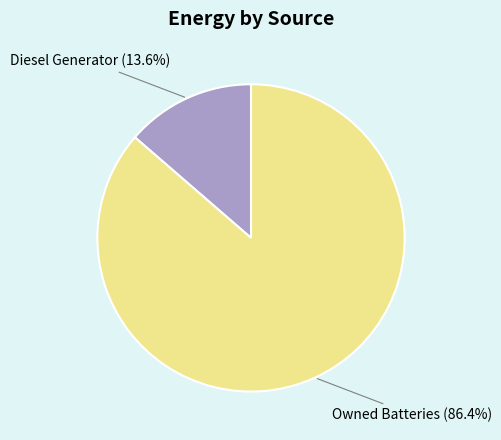

Rank the categories by value from lowest to highest.

Diesel Generator, Owned Batteries